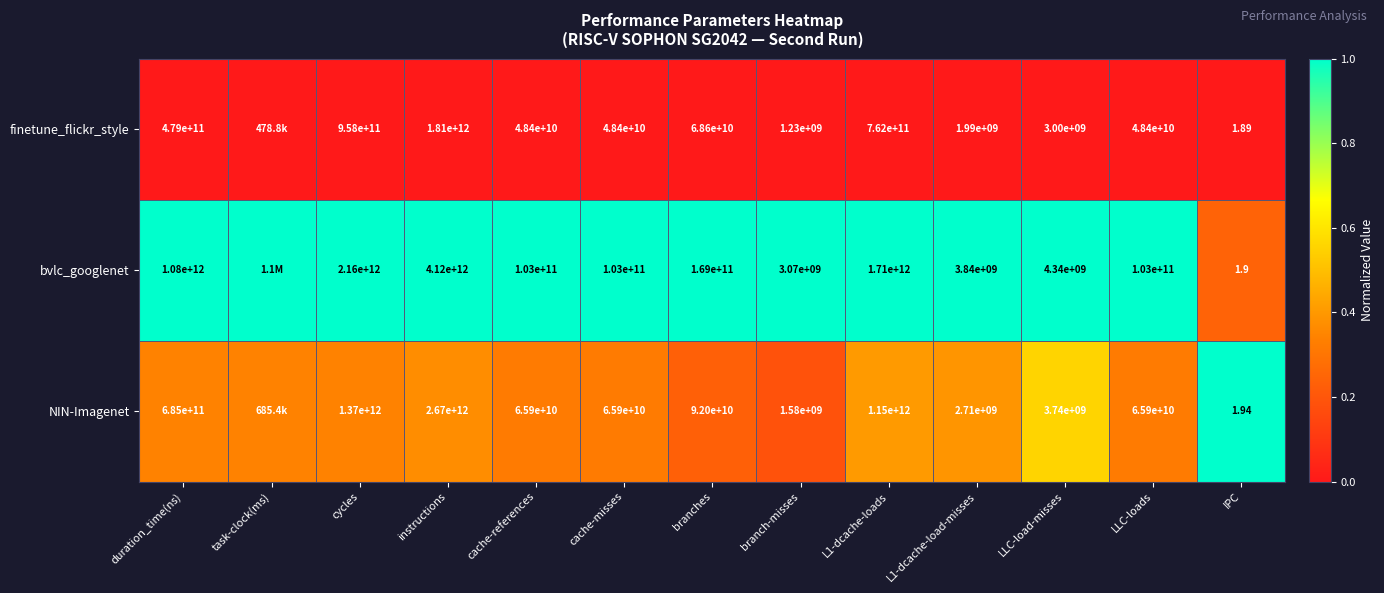

Between instructions and cache-references, which series saw the biggest shift?

bvlc_googlenet